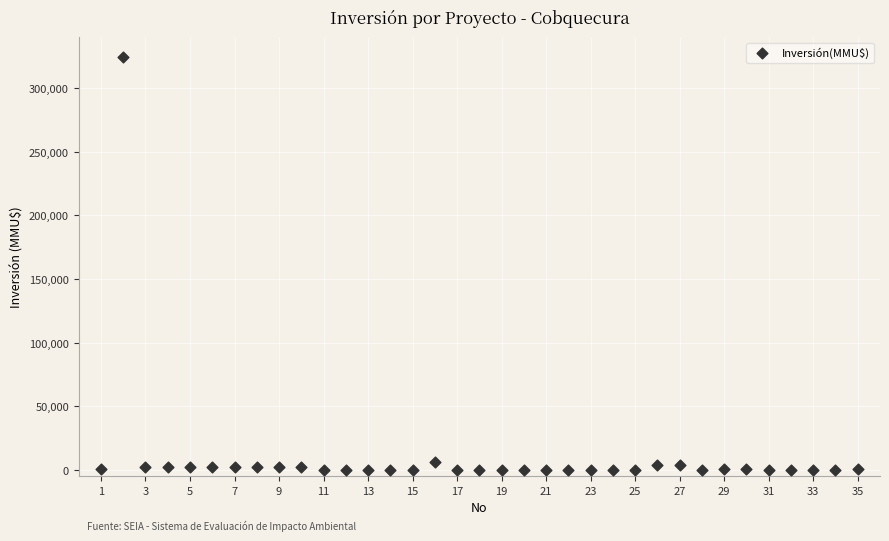

What is the range of Y values (max minus min)?

324020